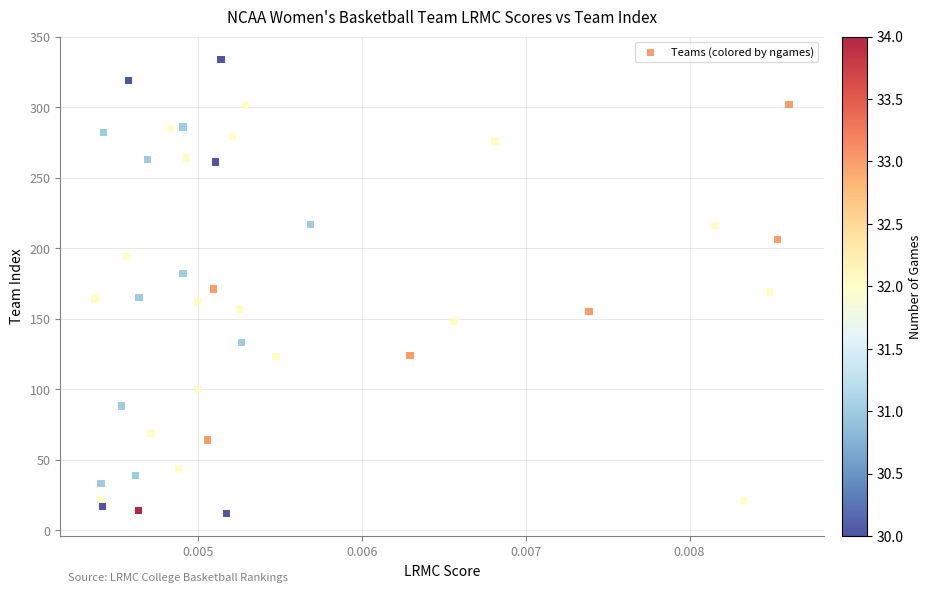

What is the range of Y values (max minus min)?

322